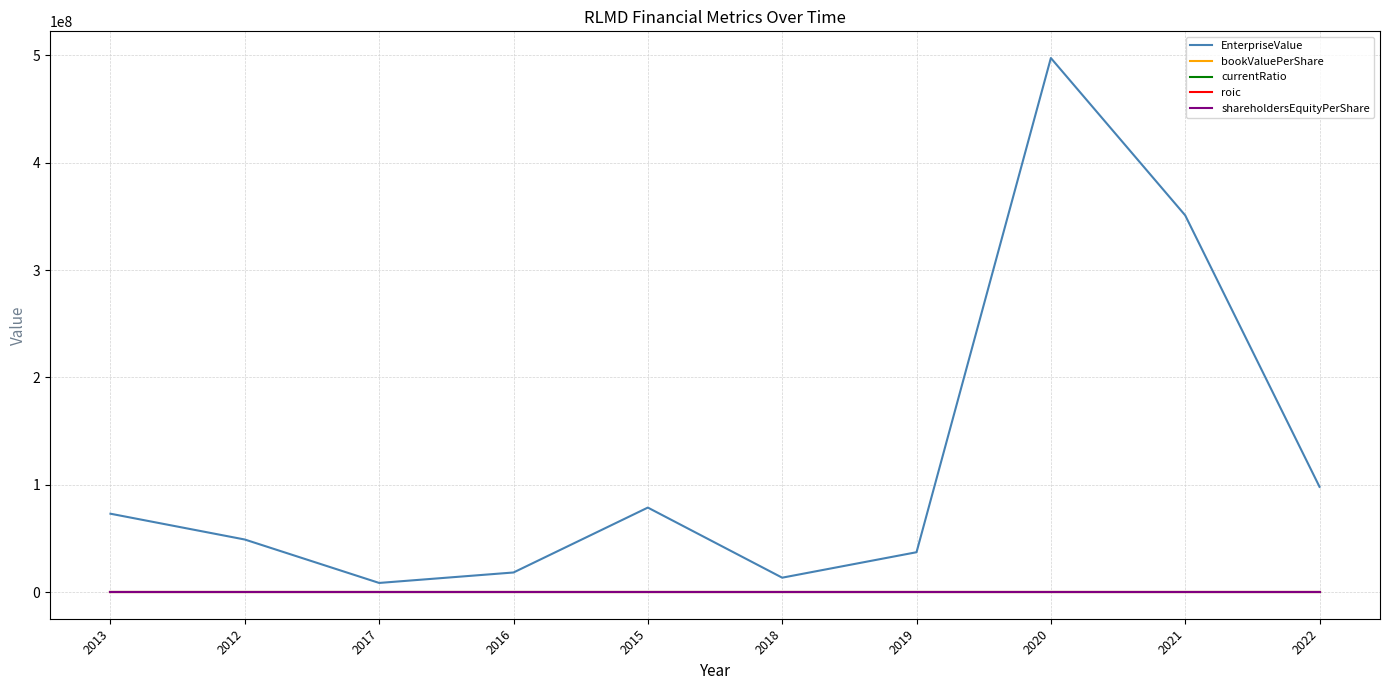

What is the difference between the highest and lowest values at 2020?

497611495.5